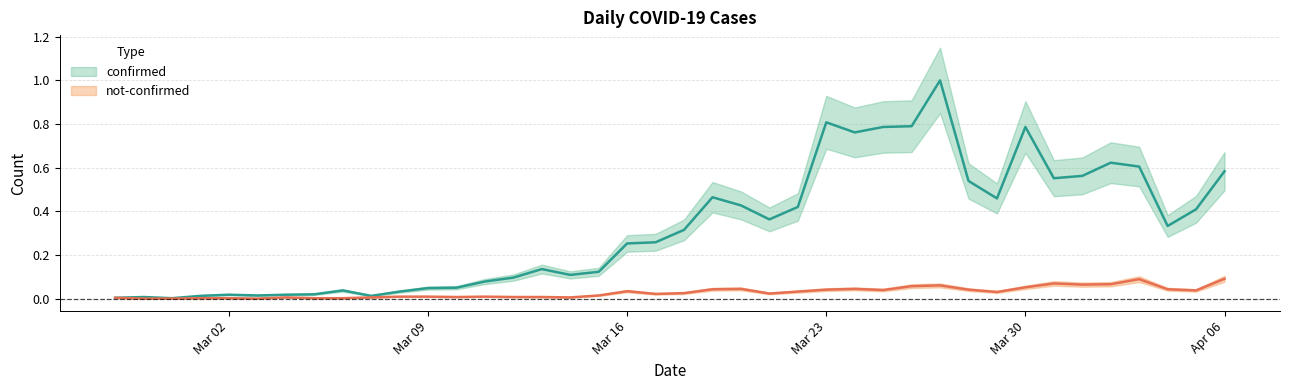

What are all the series names shown in the legend?

confirmed, not-confirmed